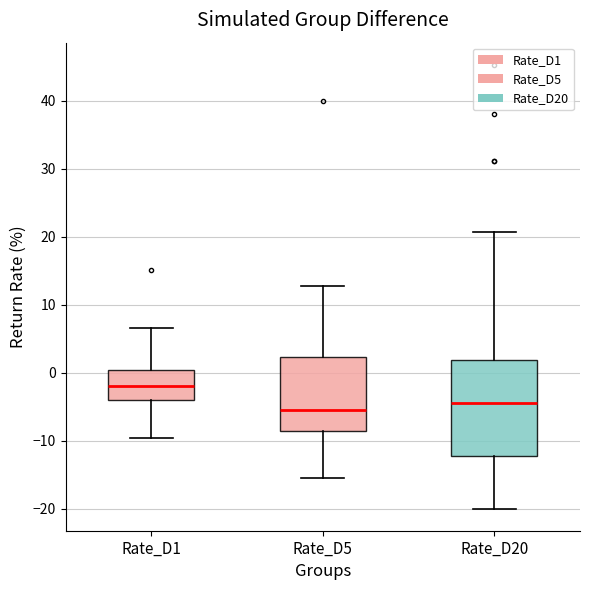

Where is the lower edge of the box for Rate_D5 on the y-axis? The values are not printed on the chart, so give them approximately, as read against the axis.

-9